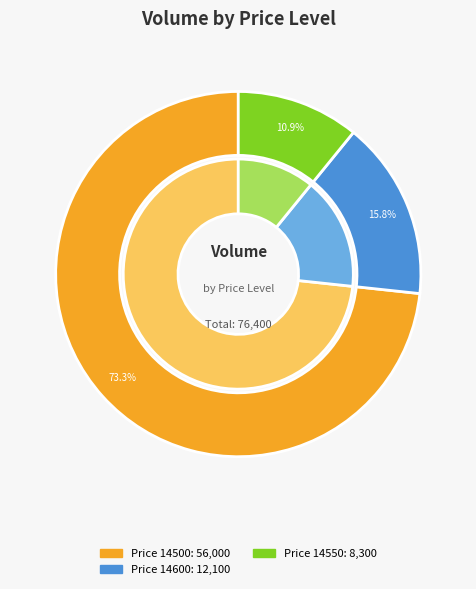

Is there a majority slice in this chart?

Yes